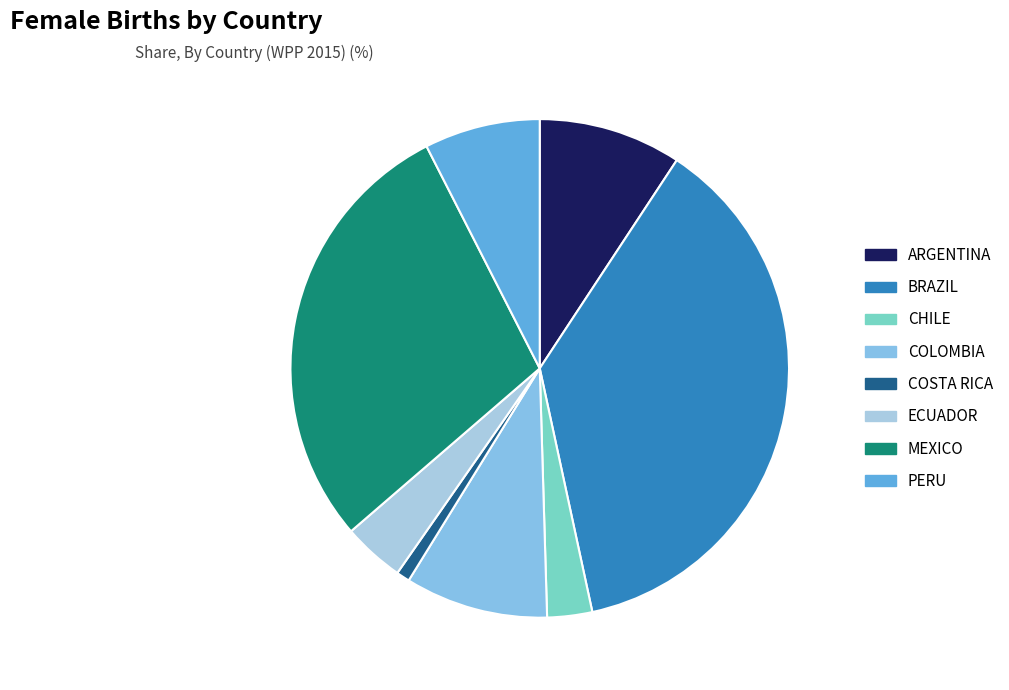

Does PERU account for over 50% of the chart?

No